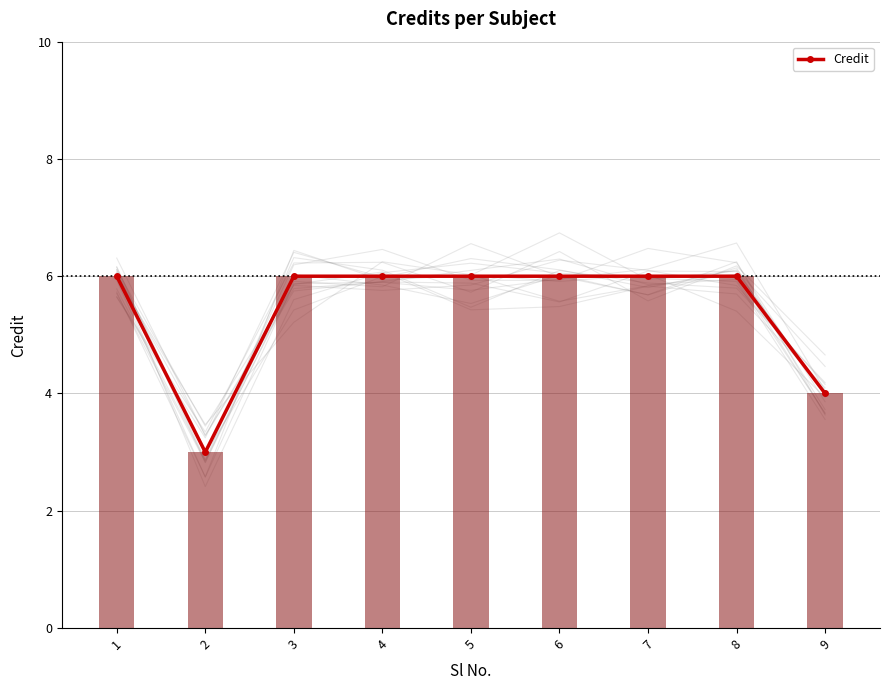

What is the value of the 5th bar from the left?

6